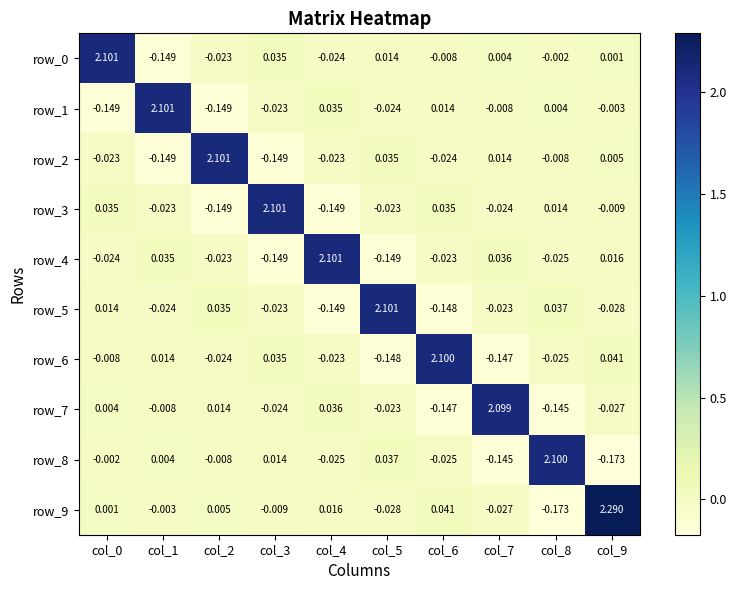

What is the smallest value displayed?

-0.2